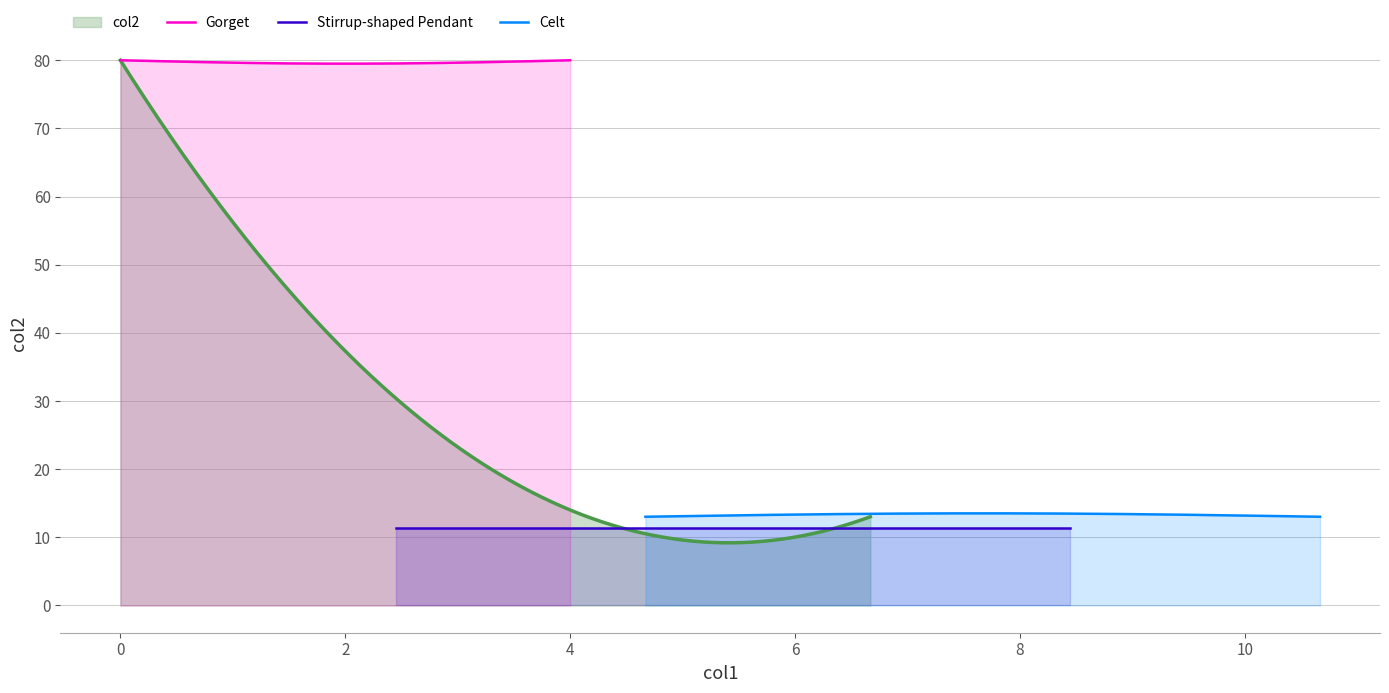

Approximately how many times larger is the value at Stirrup-shaped Pendant compared to Gorget?

0.1